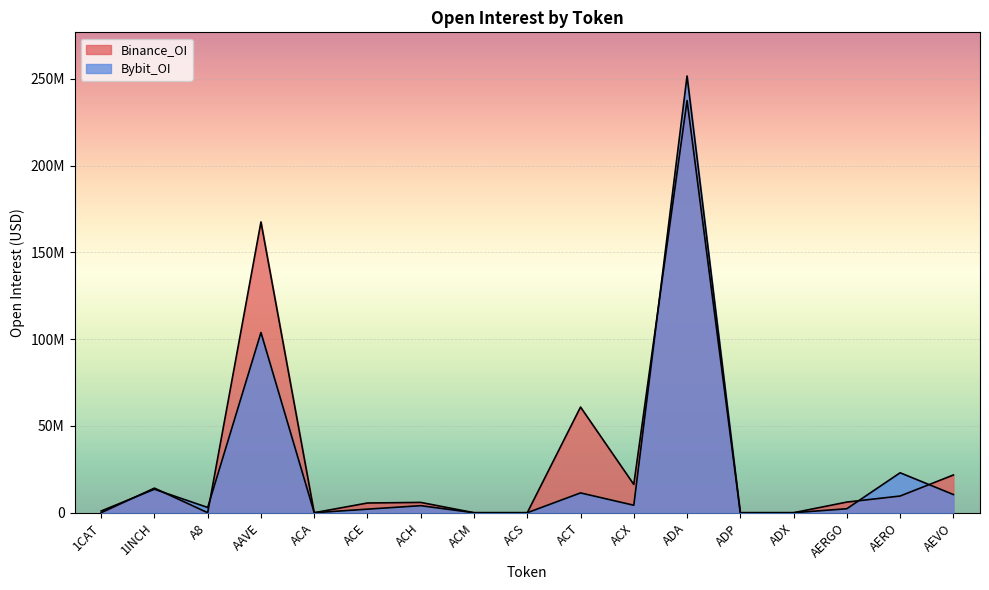

Rank the series by their maximum value, from lowest to highest.

Binance_OI, Bybit_OI